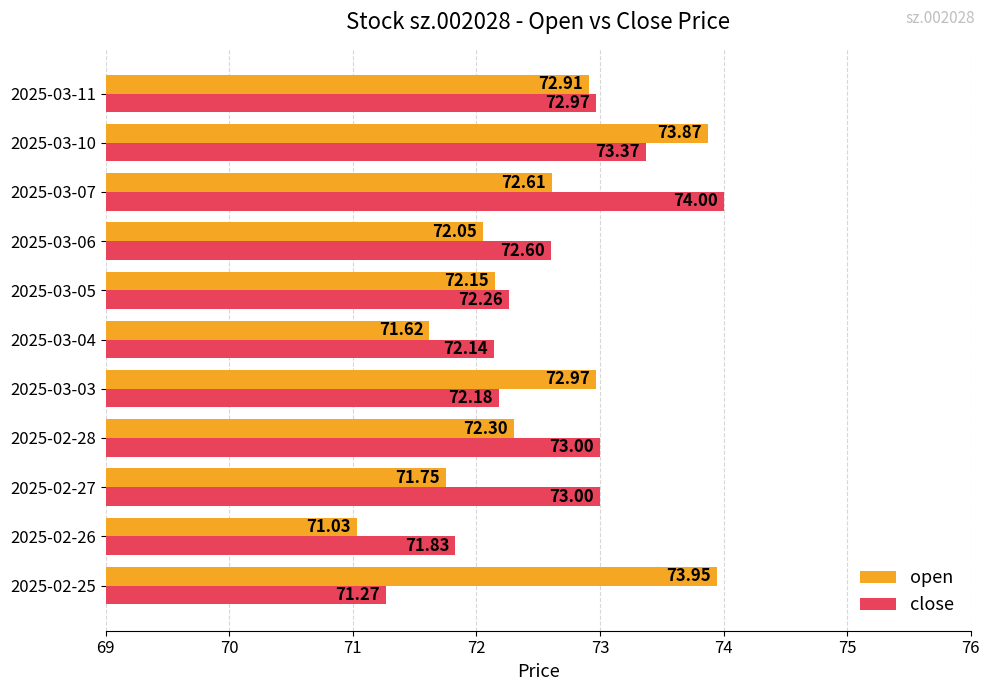

What is the minimum value for open?

71.0